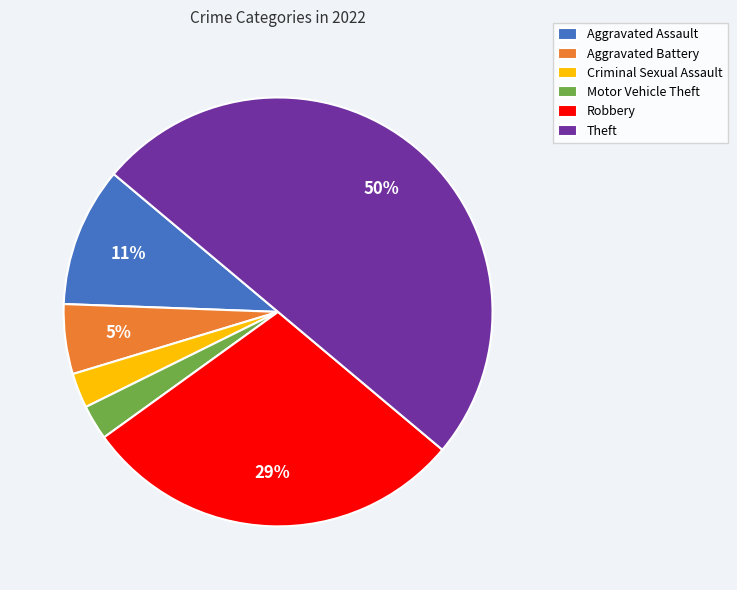

True or false: Motor Vehicle Theft accounts for 10% of the total.

False